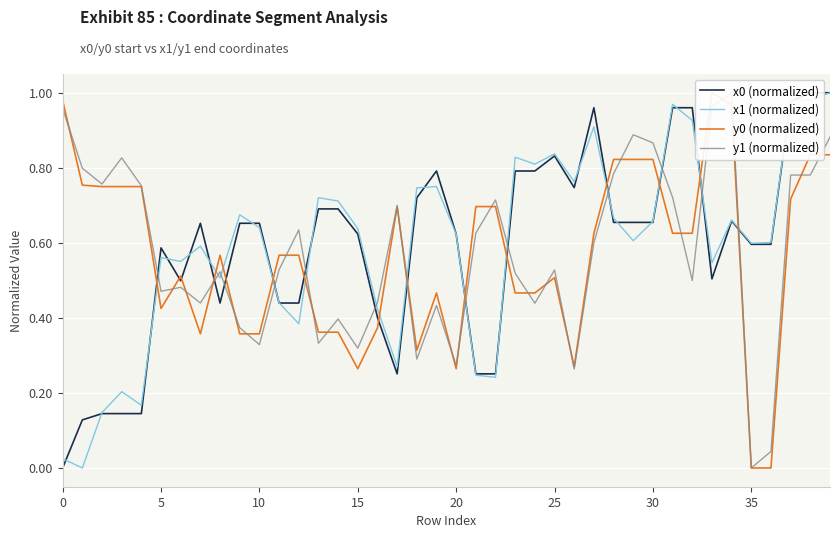

True or false: x0 (normalized) has more than 0 interior local peaks.

True